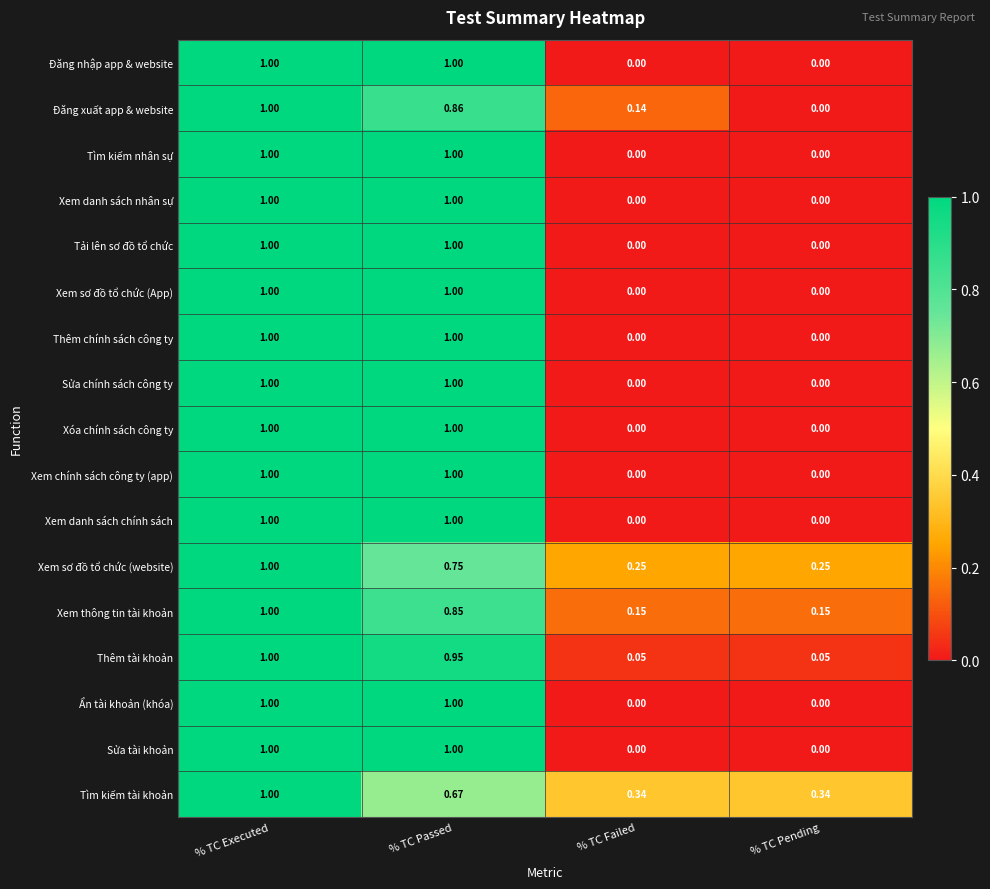

What is the total value across all series at % TC Executed?

17.0